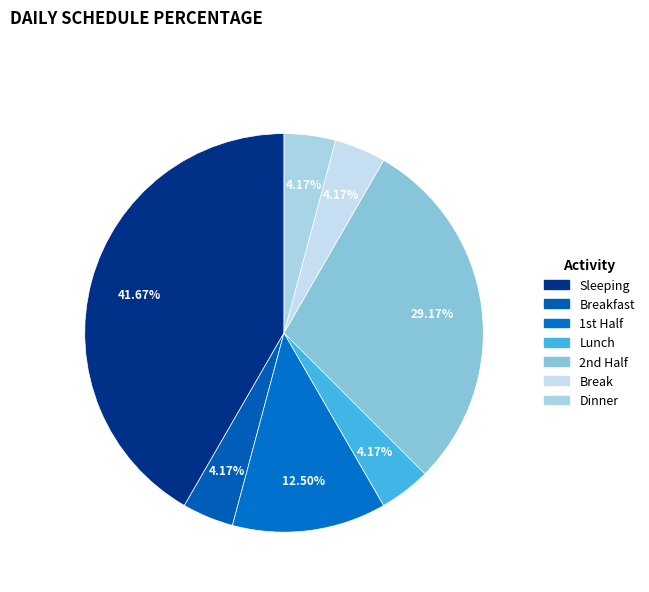

What percentage is the Dinner slice, to the nearest percent?

4%